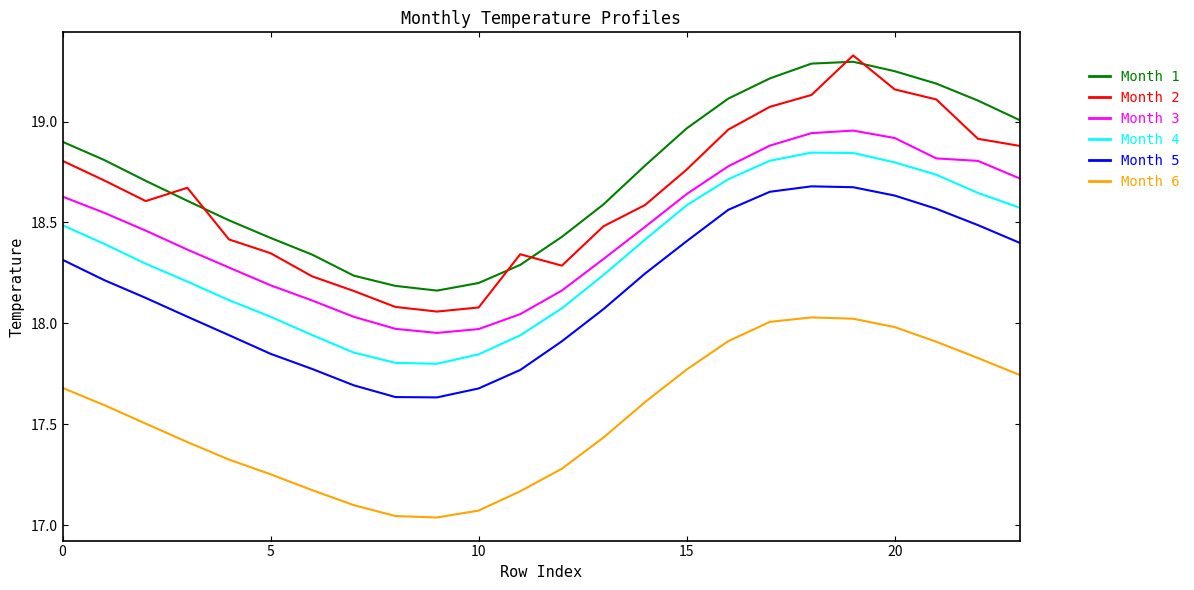

True or false: Month 1 and Month 4 cross at least once.

False